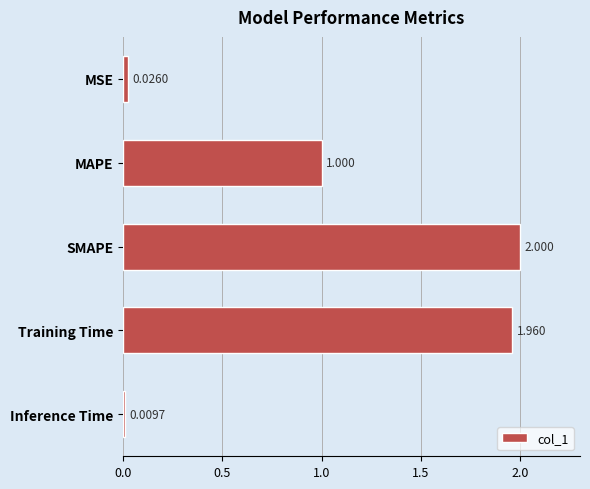

Count the number of data series in this chart.

1